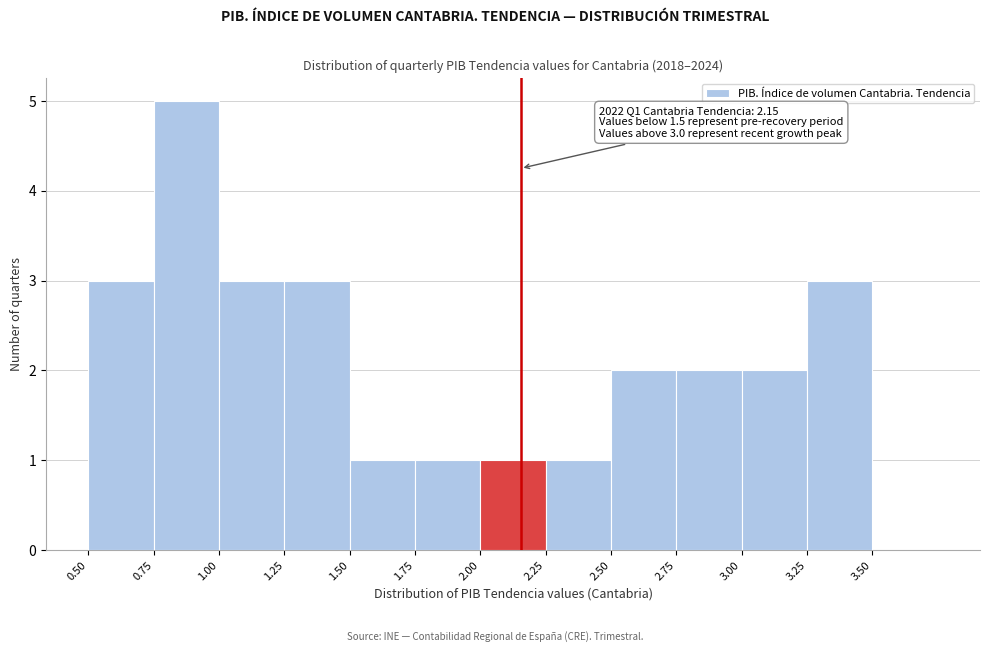

Over which range of the x-axis is the bar tallest?

0.75 to 1.00